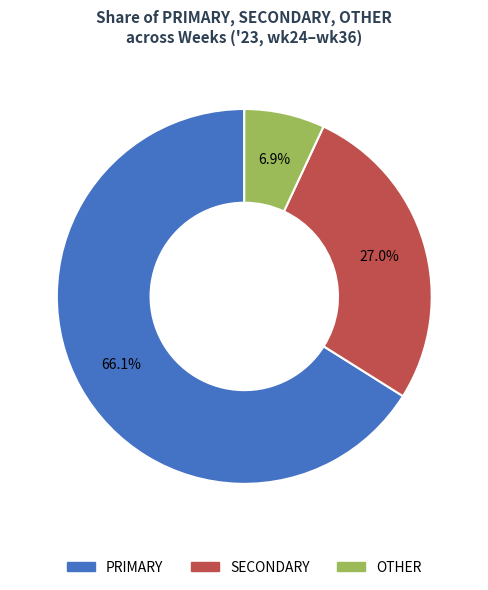

Does any single category account for the majority?

Yes